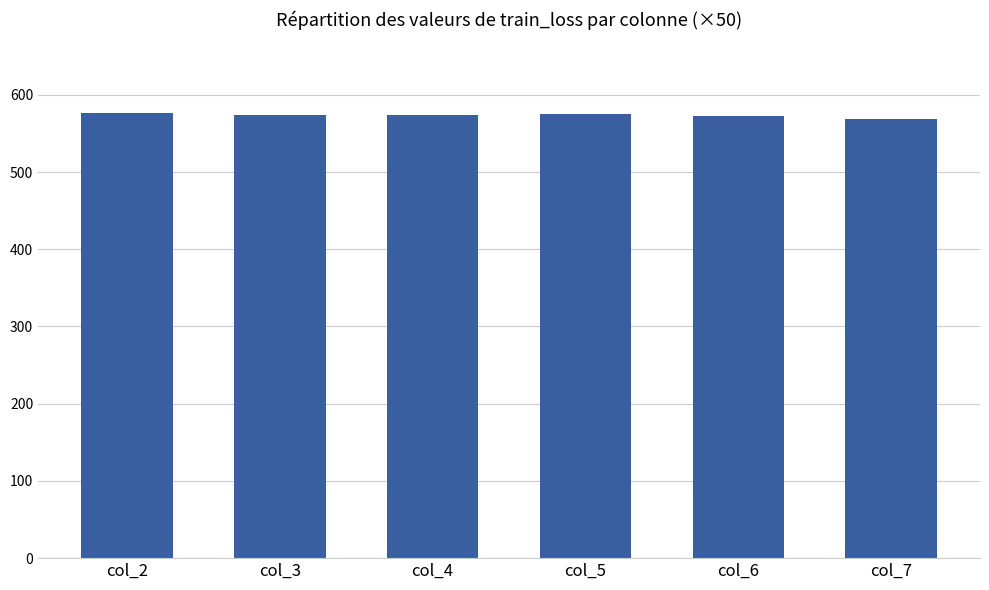

What value does the data have at col_7?

569.2